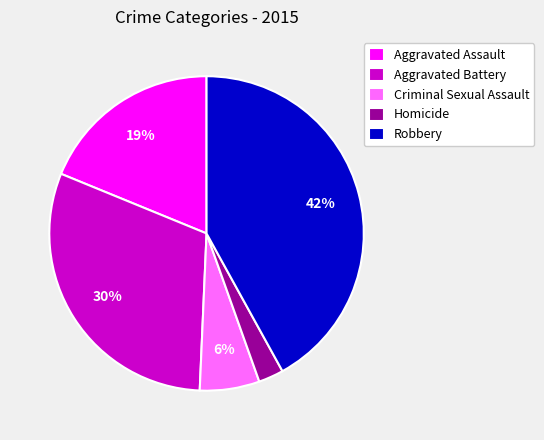

To the nearest percent, what is the combined percentage of Homicide and Criminal Sexual Assault?

9%